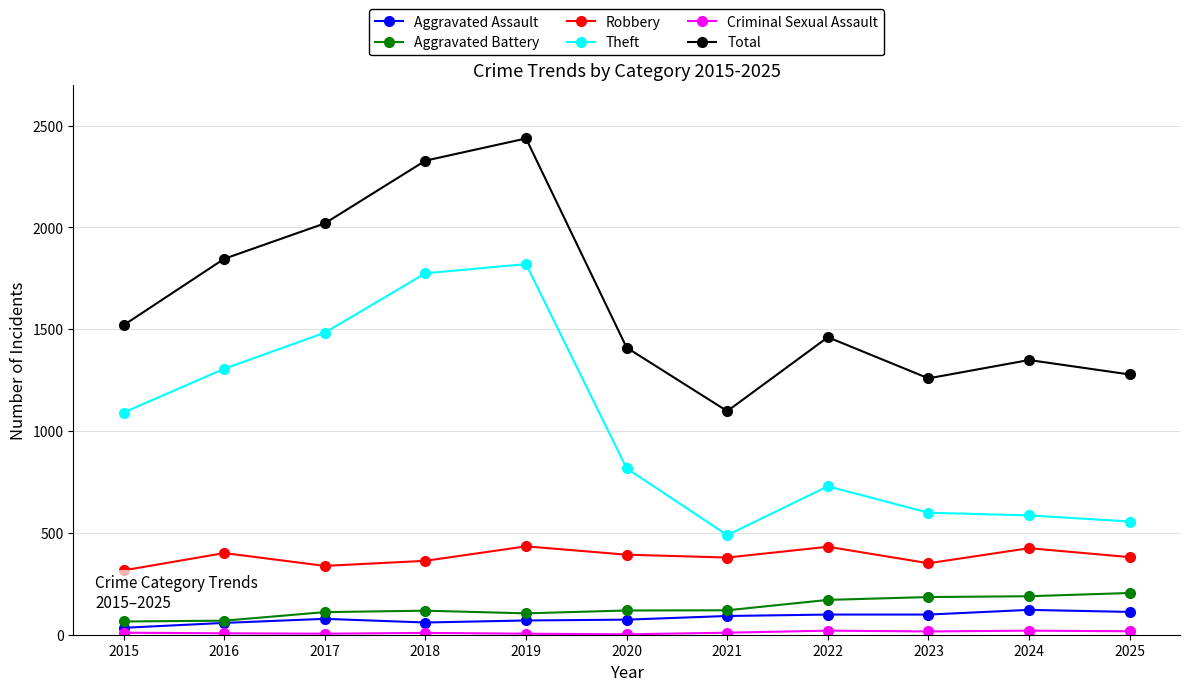

What is the approximate value of Theft at 2024, to the nearest 50?

600